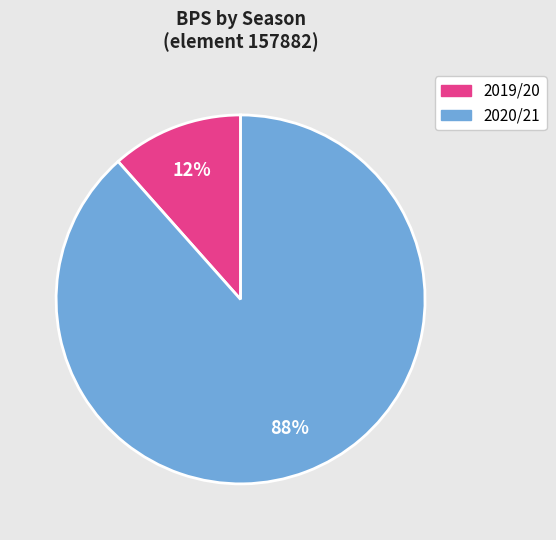

To the nearest percent, what is the average slice percentage?

50%